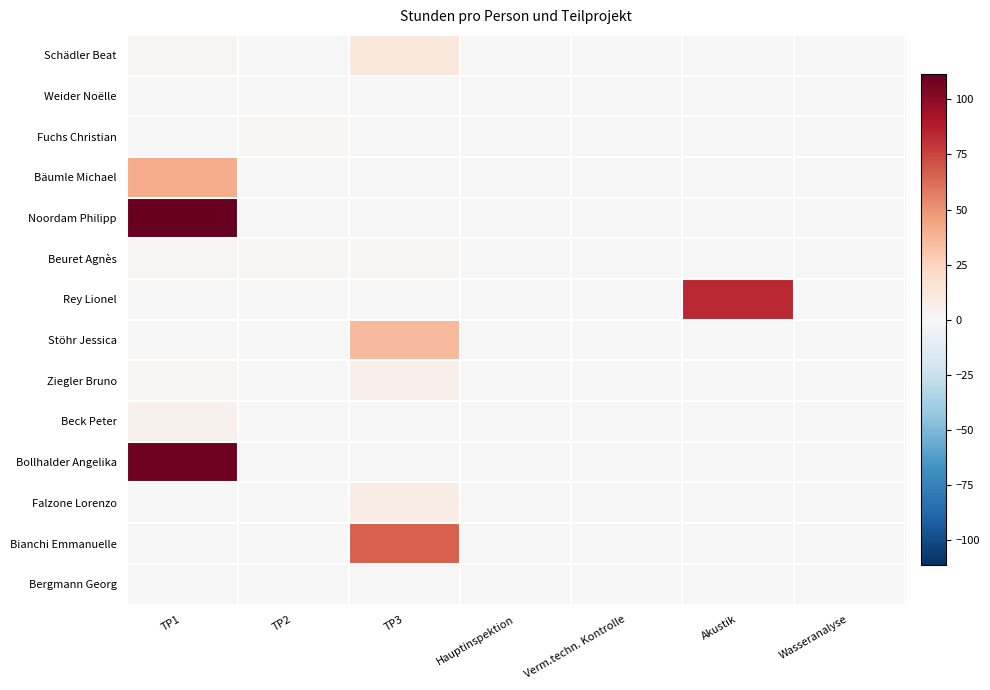

Reading left to right, transcribe all the data shown in this chart.

Schädler Beat: TP1=1.5	TP2=0.0	TP3=11.5	Hauptinspektion=0.0	Verm.techn. Kontrolle=0.0	Akustik=0.0	Wasseranalyse=0.0
Weider Noëlle: TP1=0.0	TP2=0.0	TP3=0.0	Hauptinspektion=0.0	Verm.techn. Kontrolle=0.0	Akustik=0.0	Wasseranalyse=0.0
Fuchs Christian: TP1=0.0	TP2=1.0	TP3=0.0	Hauptinspektion=0.0	Verm.techn. Kontrolle=0.0	Akustik=0.0	Wasseranalyse=0.0
Bäumle Michael: TP1=41.2	TP2=0.0	TP3=0.0	Hauptinspektion=0.0	Verm.techn. Kontrolle=0.0	Akustik=0.0	Wasseranalyse=0.0
Noordam Philipp: TP1=111.5	TP2=0.0	TP3=0.0	Hauptinspektion=0.0	Verm.techn. Kontrolle=0.0	Akustik=0.0	Wasseranalyse=0.0
Beuret Agnès: TP1=2.0	TP2=1.0	TP3=1.5	Hauptinspektion=0.0	Verm.techn. Kontrolle=0.0	Akustik=0.0	Wasseranalyse=0.0
Rey Lionel: TP1=0.0	TP2=0.0	TP3=0.0	Hauptinspektion=0.0	Verm.techn. Kontrolle=0.0	Akustik=83.8	Wasseranalyse=0.0
Stöhr Jessica: TP1=0.0	TP2=0.0	TP3=35.8	Hauptinspektion=0.0	Verm.techn. Kontrolle=0.0	Akustik=0.0	Wasseranalyse=0.0
Ziegler Bruno: TP1=1.8	TP2=0.0	TP3=5.8	Hauptinspektion=0.0	Verm.techn. Kontrolle=0.0	Akustik=0.0	Wasseranalyse=0.0
Beck Peter: TP1=4.5	TP2=0.0	TP3=0.0	Hauptinspektion=0.0	Verm.techn. Kontrolle=0.0	Akustik=0.0	Wasseranalyse=0.0
Bollhalder Angelika: TP1=108.5	TP2=0.0	TP3=0.0	Hauptinspektion=0.0	Verm.techn. Kontrolle=0.0	Akustik=0.0	Wasseranalyse=0.0
Falzone Lorenzo: TP1=0.0	TP2=0.0	TP3=8.5	Hauptinspektion=0.0	Verm.techn. Kontrolle=0.0	Akustik=0.0	Wasseranalyse=0.0
Bianchi Emmanuelle: TP1=0.0	TP2=0.0	TP3=66.5	Hauptinspektion=0.0	Verm.techn. Kontrolle=0.0	Akustik=0.0	Wasseranalyse=0.0
Bergmann Georg: TP1=0.5	TP2=0.0	TP3=0.0	Hauptinspektion=0.0	Verm.techn. Kontrolle=0.0	Akustik=0.0	Wasseranalyse=0.0